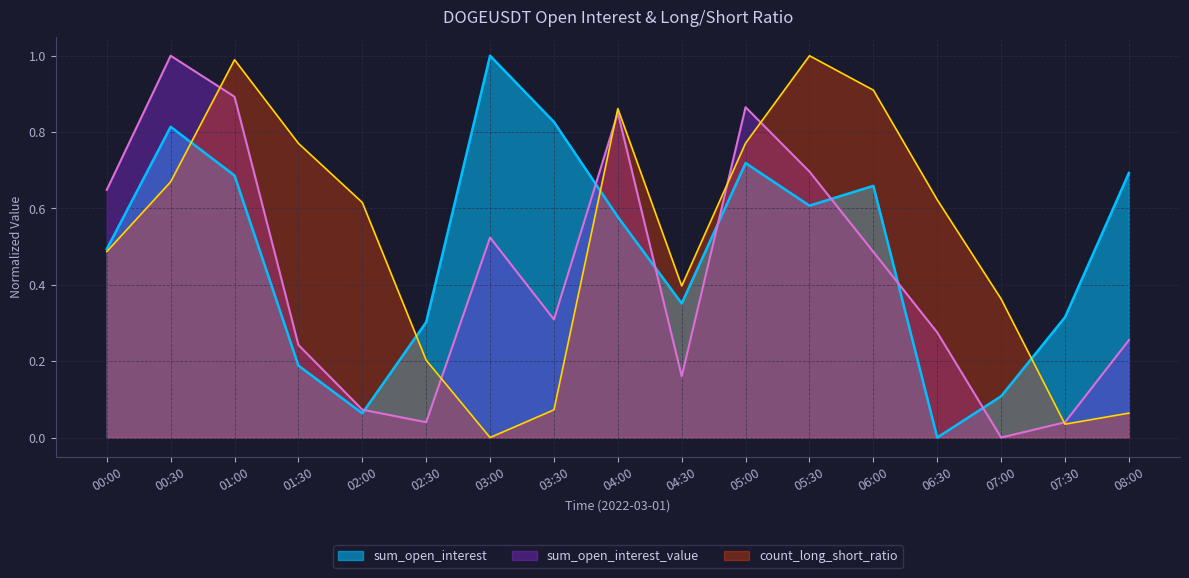

True or false: sum_open_interest has a value of 0.3 at 08:00.

False